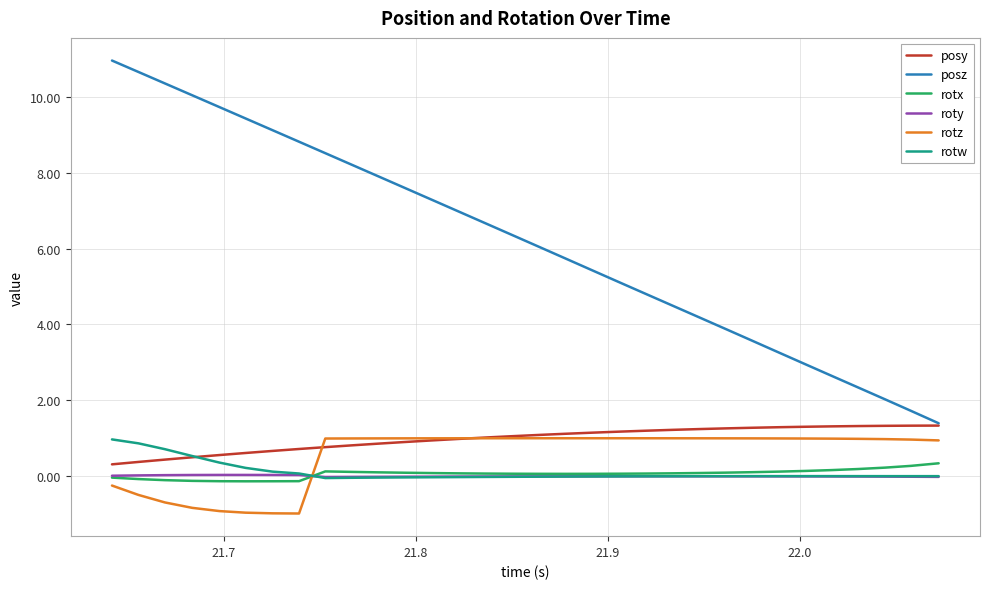

Which series has the largest total across all categories?

posz